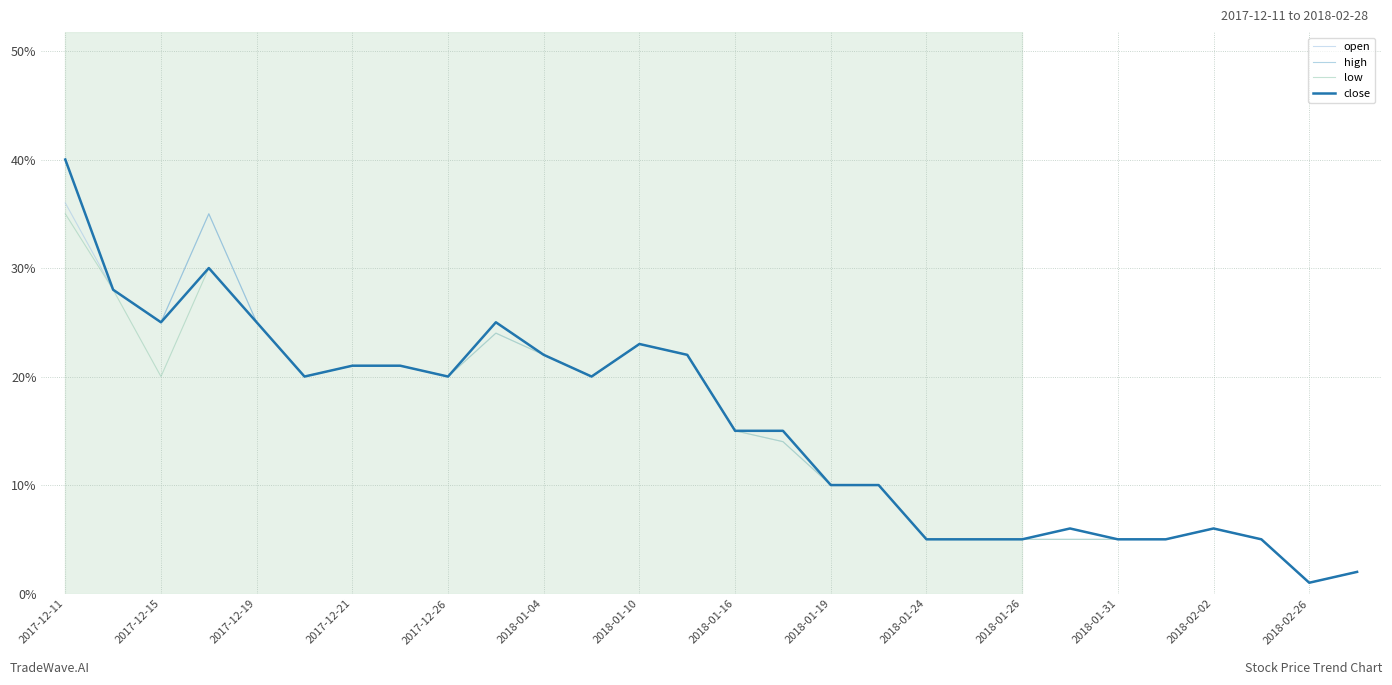

True or false: open and close cross at least once.

False